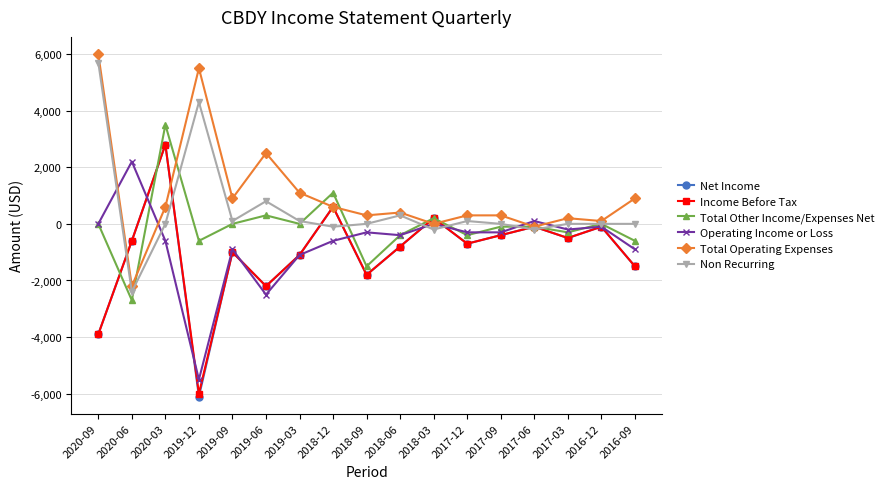

Which series has the largest total across all categories?

Total Operating Expenses